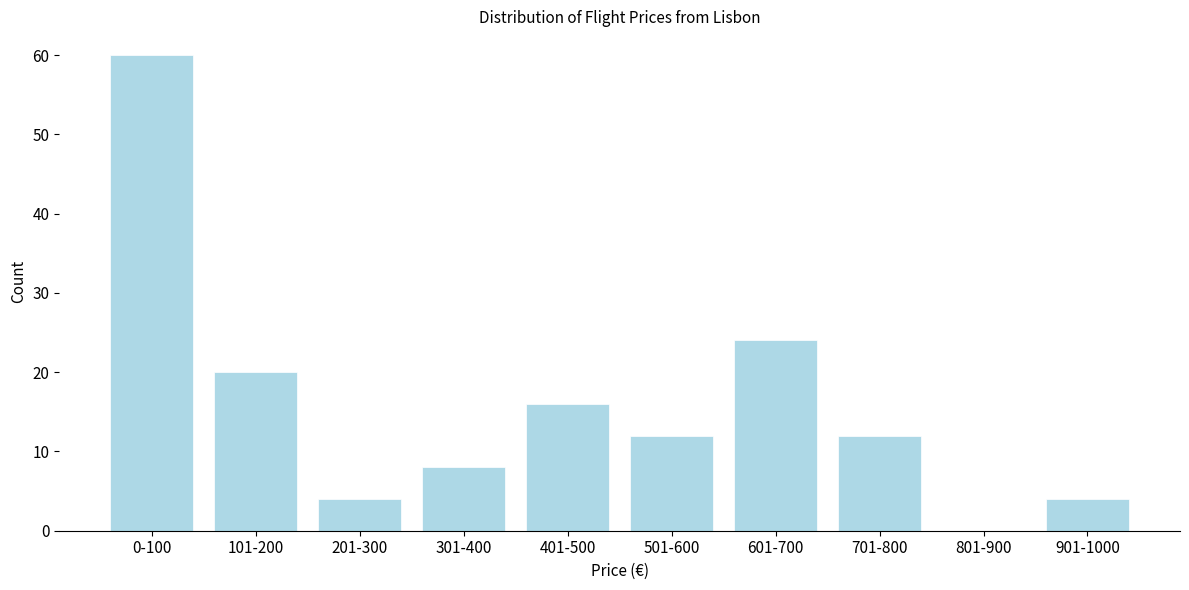

Reading right to left, transcribe all the data shown in this chart.

901-1000=4	801-900=0	701-800=12	601-700=24	501-600=12	401-500=16	301-400=8	201-300=4	101-200=20	0-100=60